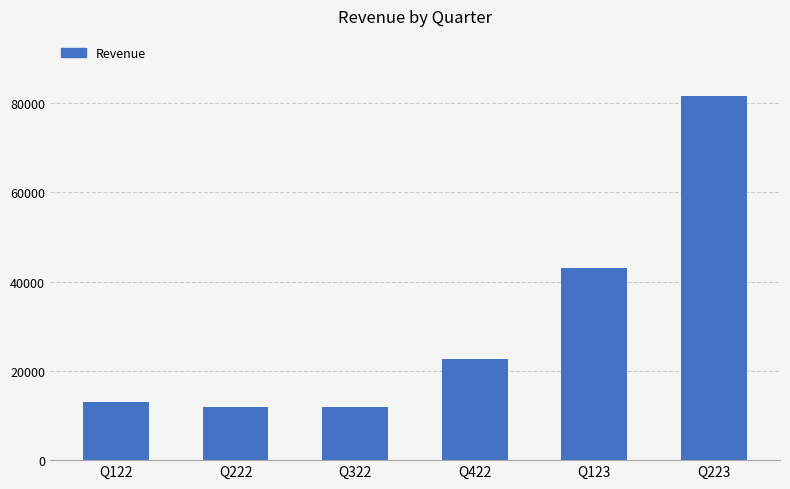

What is the value of the 5th bar from the left?

42926.5